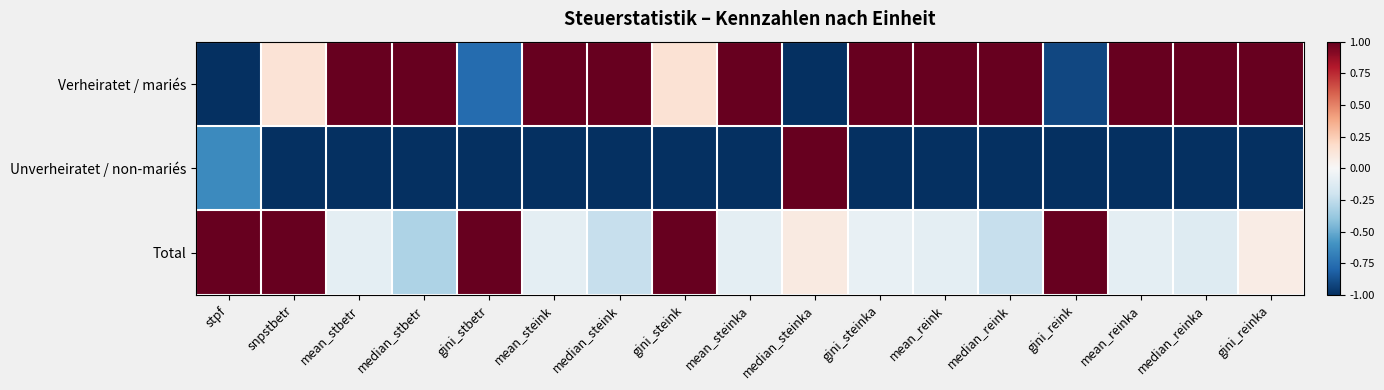

Reading right to left, list all the values displayed in this chart.

Verheiratet / mariés: gini_reinka=1.0	median_reinka=1.0	mean_reinka=1.0	gini_reink=-0.9	median_reink=1.0	mean_reink=1.0	gini_steinka=1.0	median_steinka=-1.0	mean_steinka=1.0	gini_steink=0.1	median_steink=1.0	mean_steink=1.0	gini_stbetr=-0.8	median_stbetr=1.0	mean_stbetr=1.0	snpstbetr=0.1	stpf=-1.0
Unverheiratet / non-mariés: gini_reinka=-1.0	median_reinka=-1.0	mean_reinka=-1.0	gini_reink=-1.0	median_reink=-1.0	mean_reink=-1.0	gini_steinka=-1.0	median_steinka=1.0	mean_steinka=-1.0	gini_steink=-1.0	median_steink=-1.0	mean_steink=-1.0	gini_stbetr=-1.0	median_stbetr=-1.0	mean_stbetr=-1.0	snpstbetr=-1.0	stpf=-0.6
Total: gini_reinka=0.1	median_reinka=-0.1	mean_reinka=-0.1	gini_reink=1.0	median_reink=-0.2	mean_reink=-0.1	gini_steinka=-0.1	median_steinka=0.1	mean_steinka=-0.1	gini_steink=1.0	median_steink=-0.2	mean_steink=-0.1	gini_stbetr=1.0	median_stbetr=-0.3	mean_stbetr=-0.1	snpstbetr=1.0	stpf=1.0